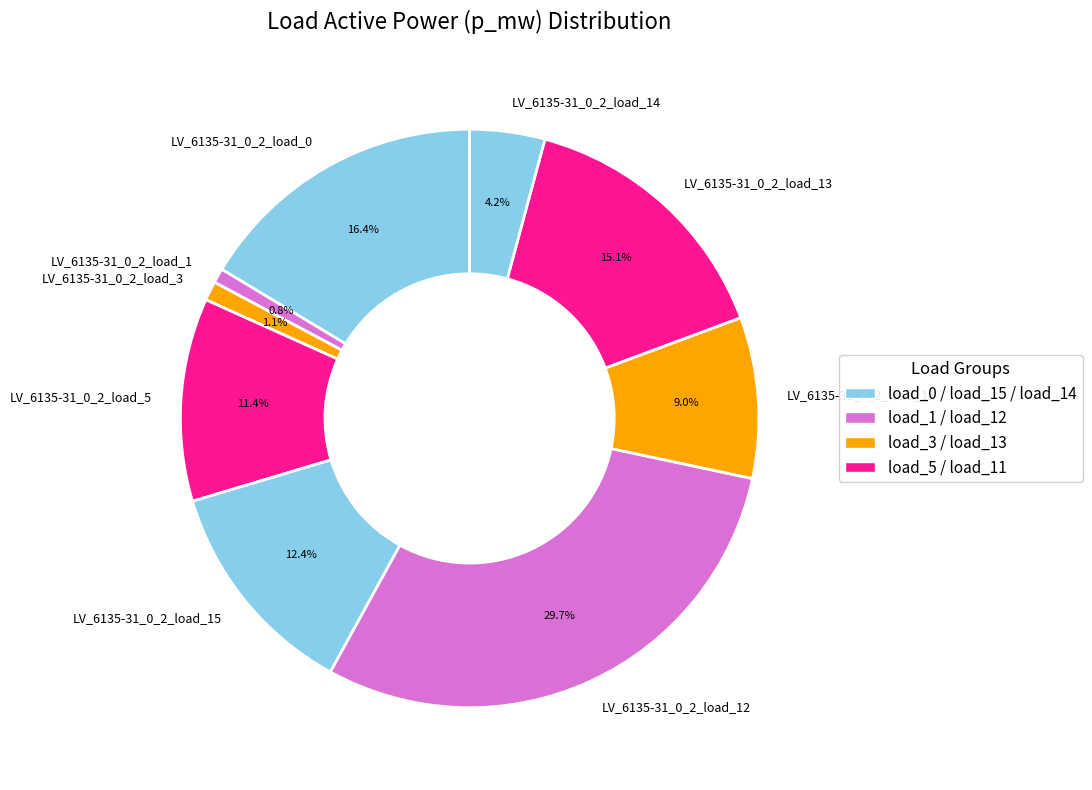

True or false: LV_6135-31_0_2_load_15 accounts for 12% of the total.

True